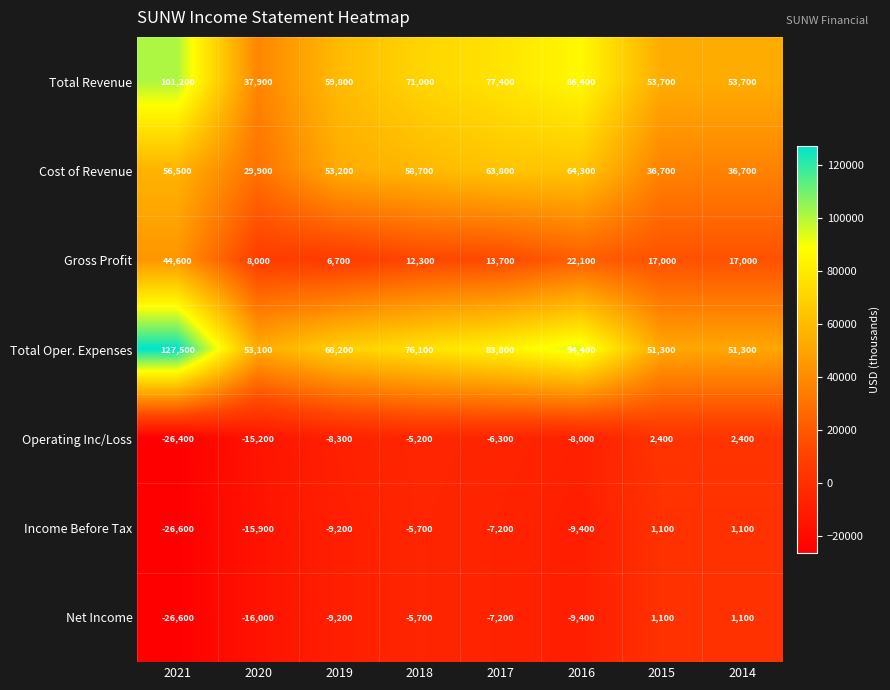

The value of Cost of Revenue at 2016 is 64300. True or false?

True